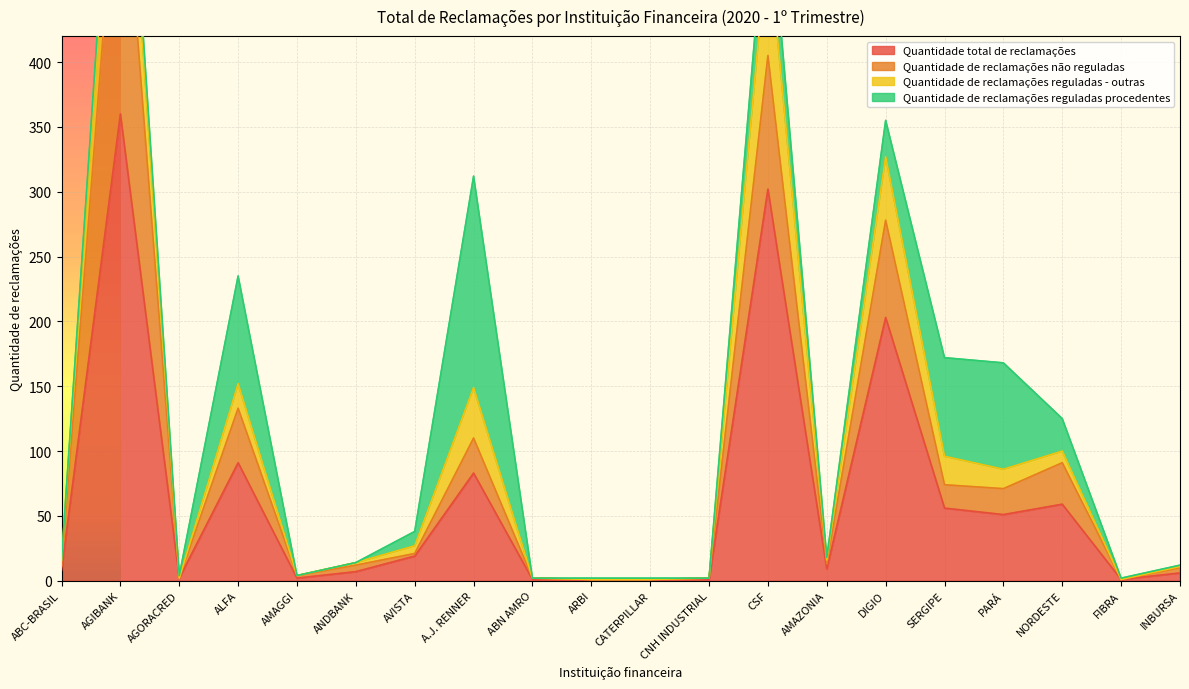

At how many categories does at least one series exceed 266?

2